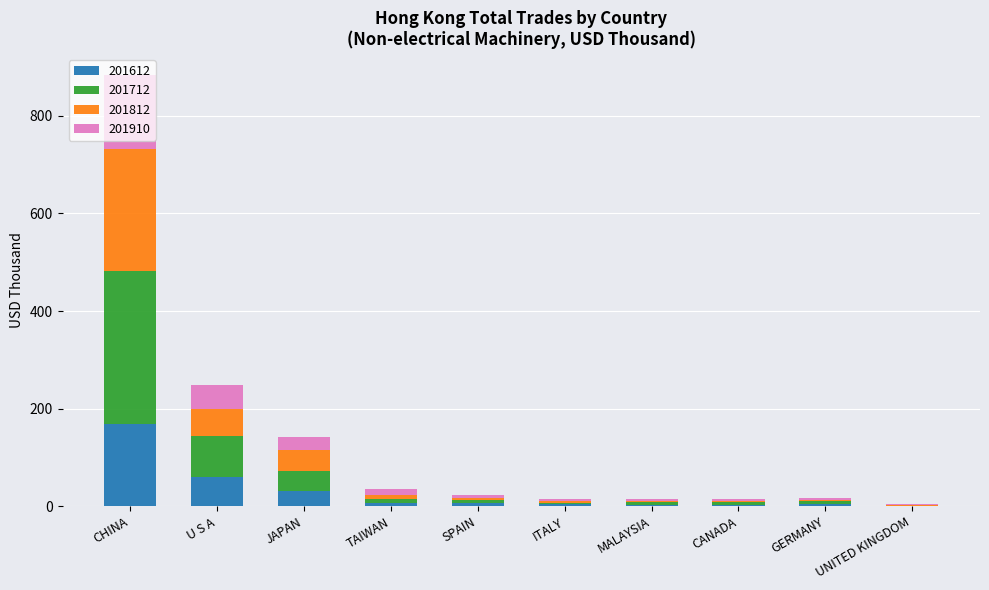

How many values in the 201612 series exceed 7?

5